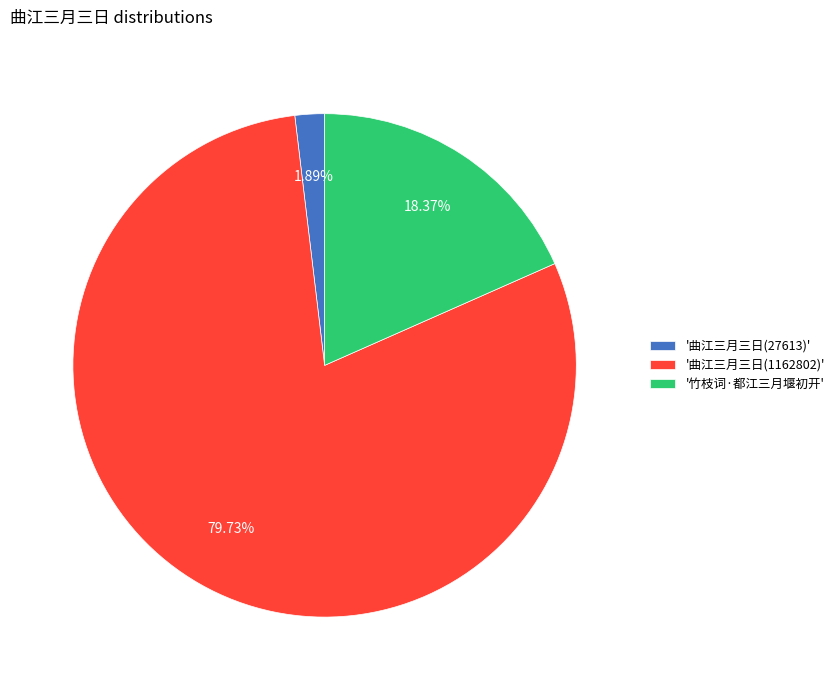

Which has a higher value, '曲江三月三日(27613)' or '曲江三月三日(1162802)'?

'曲江三月三日(1162802)'